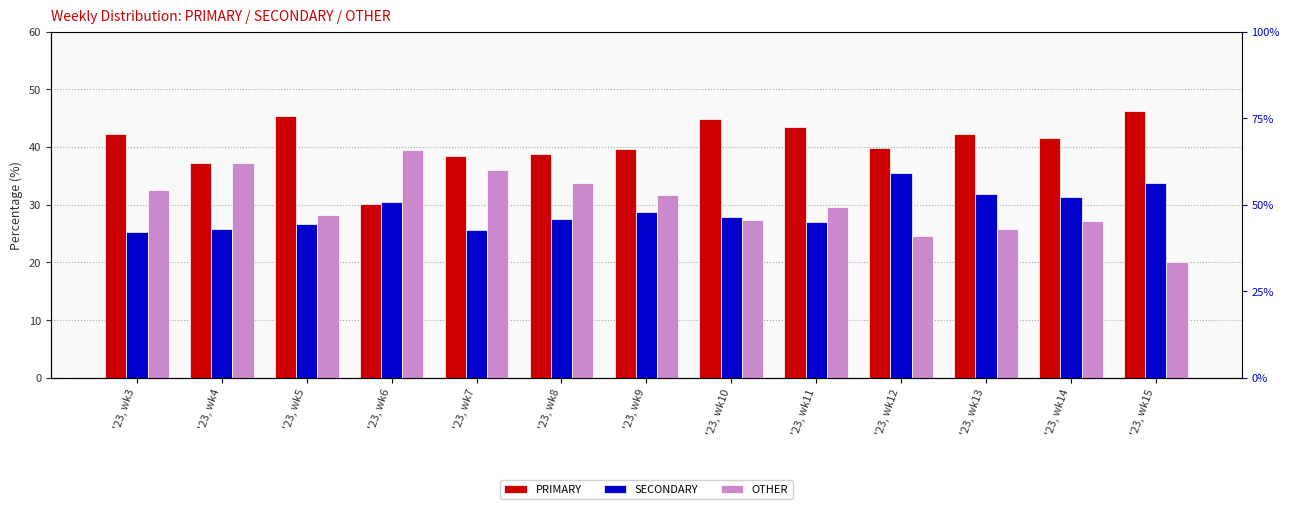

At which label is PRIMARY closest to 38?

'23, wk7